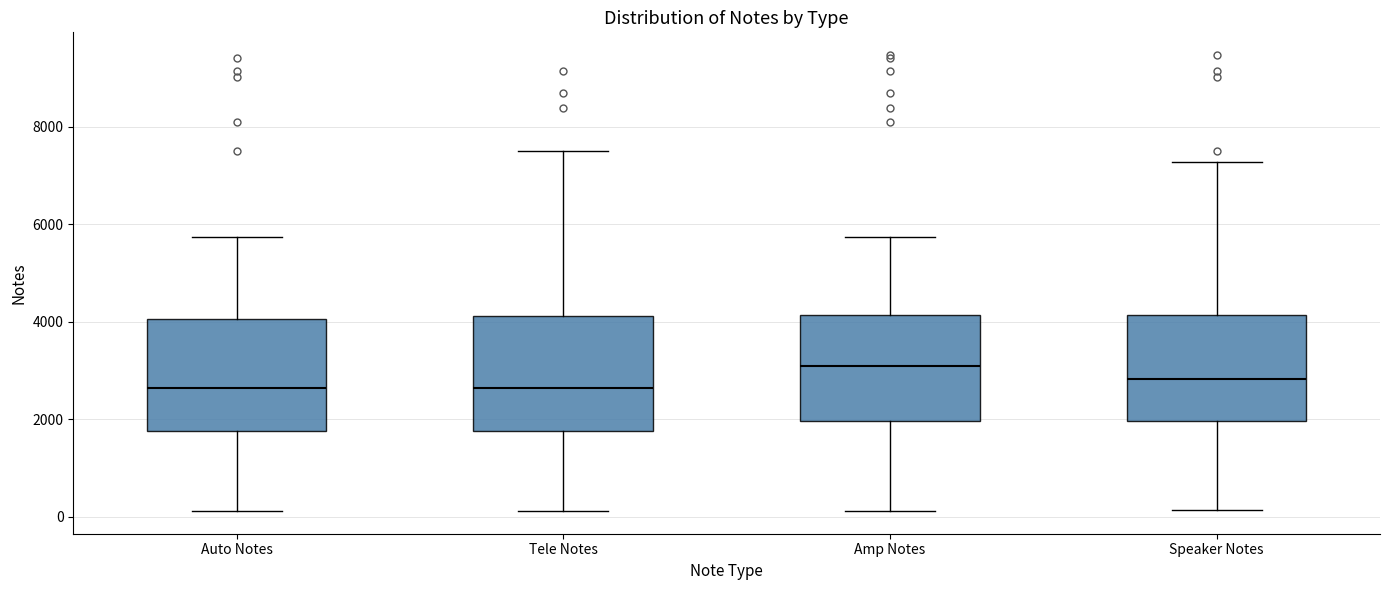

Reading left to right, read every box against the y-axis: the position of its median line, the range the box covers, and the ends of its whiskers. The values are not printed on the chart, so give them approximately, as read against the axis.

Auto Notes: median 2600, box 1800 to 4000, whiskers 200 to 5800
Tele Notes: median 2600, box 1800 to 4200, whiskers 200 to 7600
Amp Notes: median 3000, box 2000 to 4200, whiskers 200 to 5800
Speaker Notes: median 2800, box 2000 to 4200, whiskers 200 to 7200